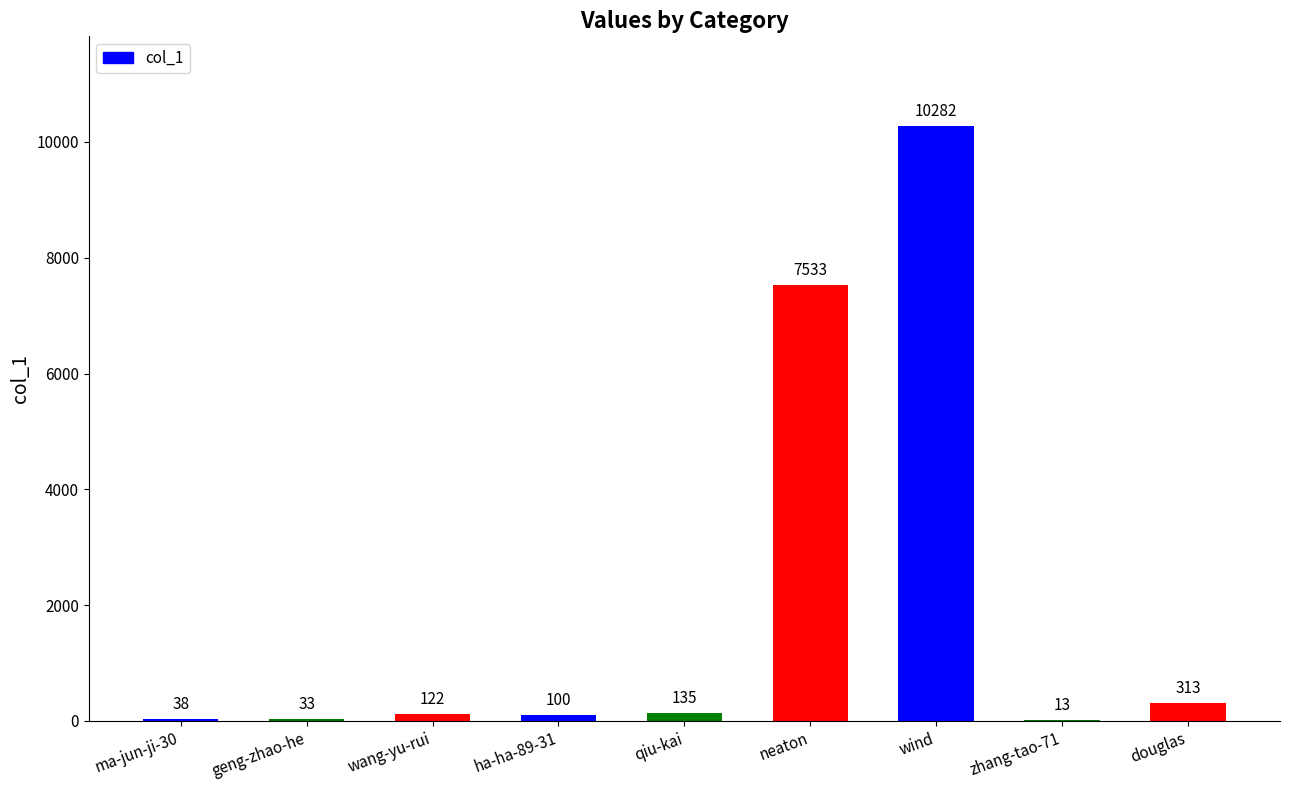

What is the average value?

2063